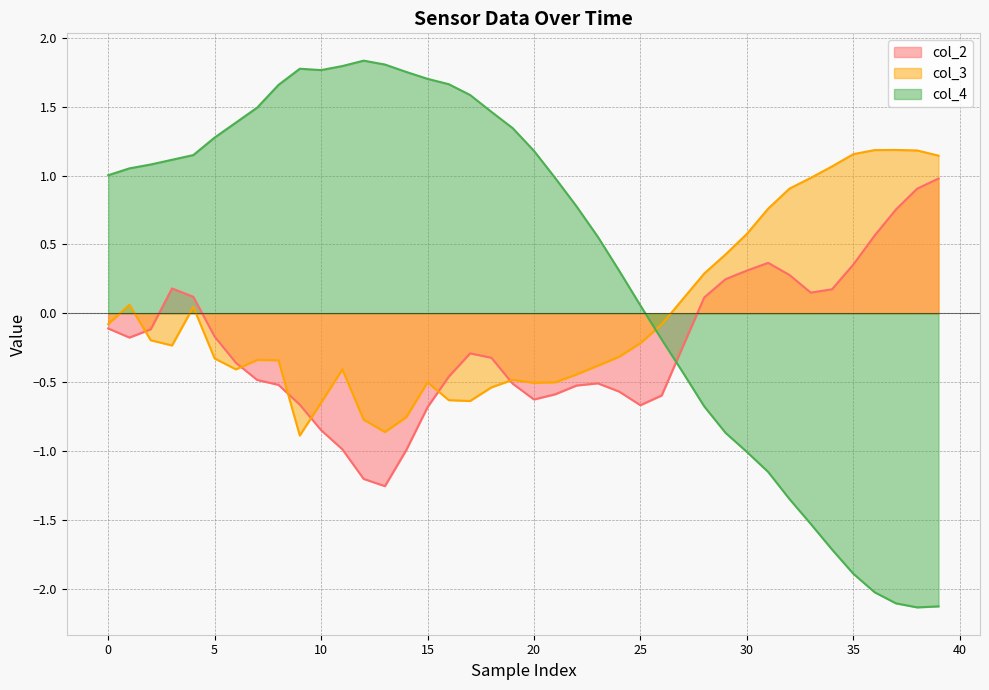

Which series has the widest spread of values?

col_4